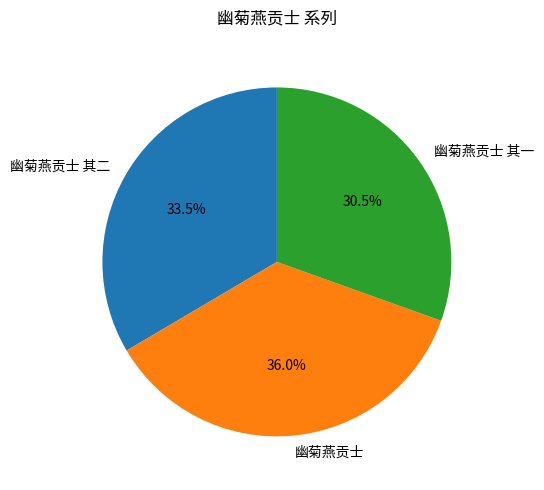

What portion of the pie excludes 幽菊燕贡士?

64.0%